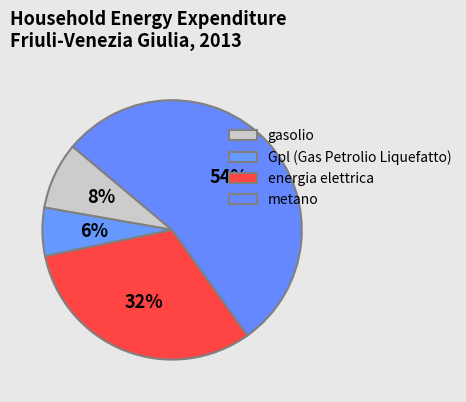

To the nearest percent, what is the difference between the metano and gasolio slice percentages?

46%